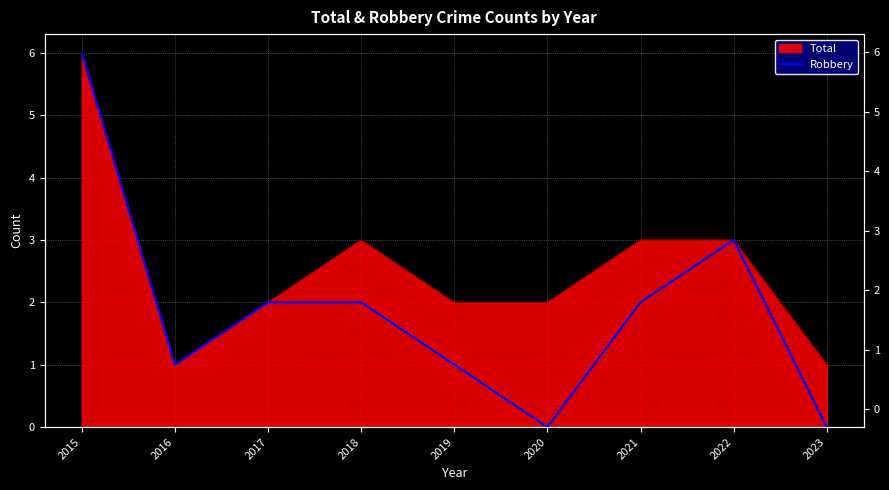

True or false: the data has more than 2 interior local peaks.

False